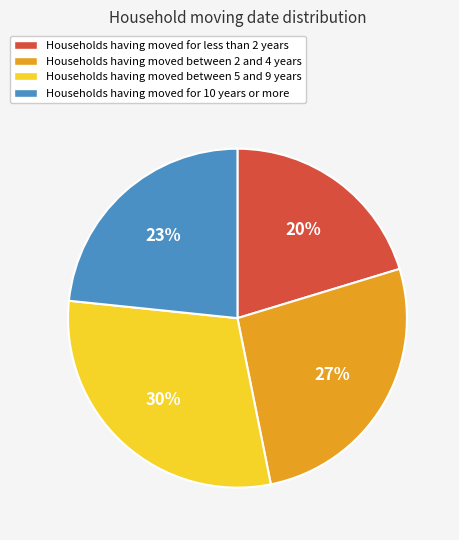

To the nearest percent, what is the average slice percentage?

25%